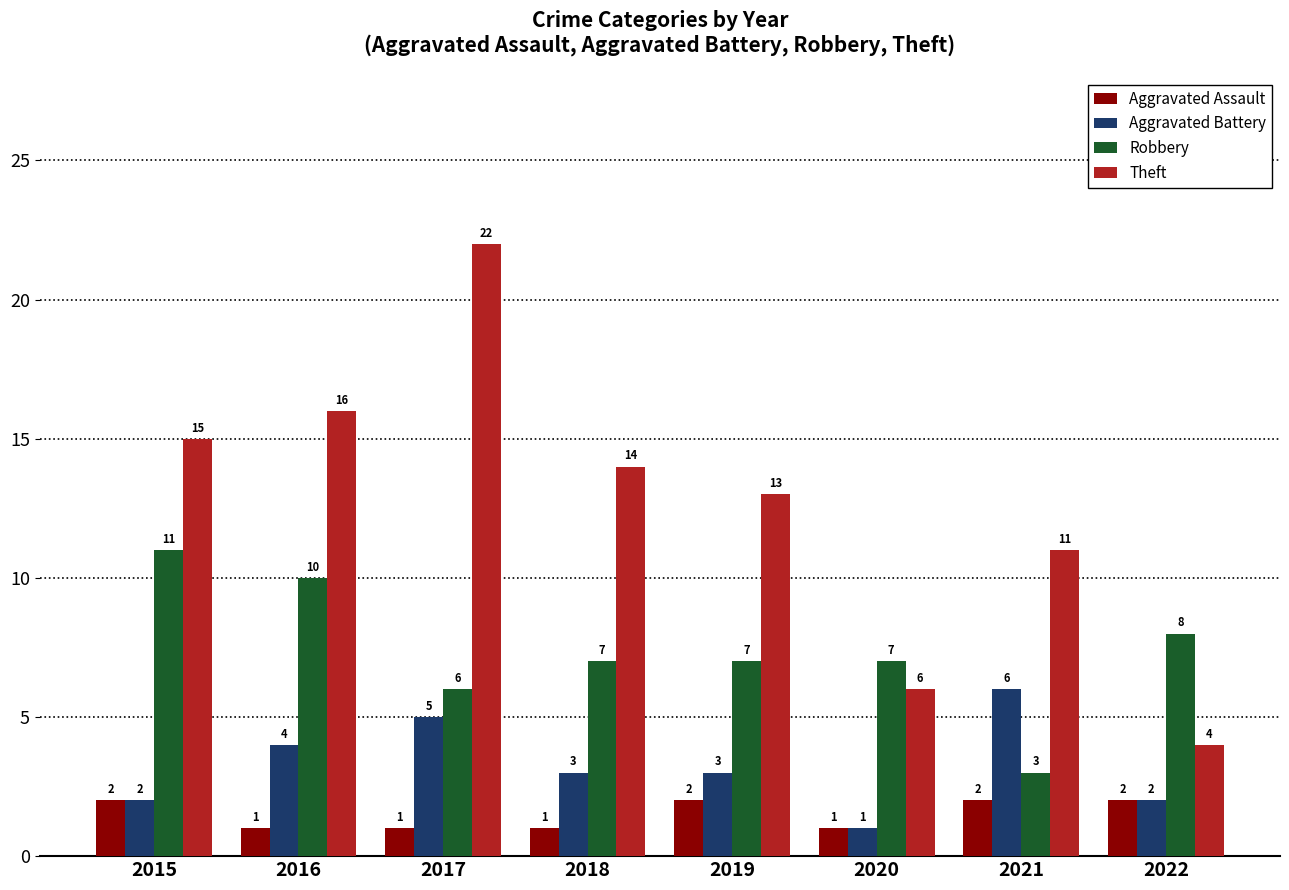

Rank the series by their average value, from lowest to highest.

Aggravated Assault, Aggravated Battery, Robbery, Theft